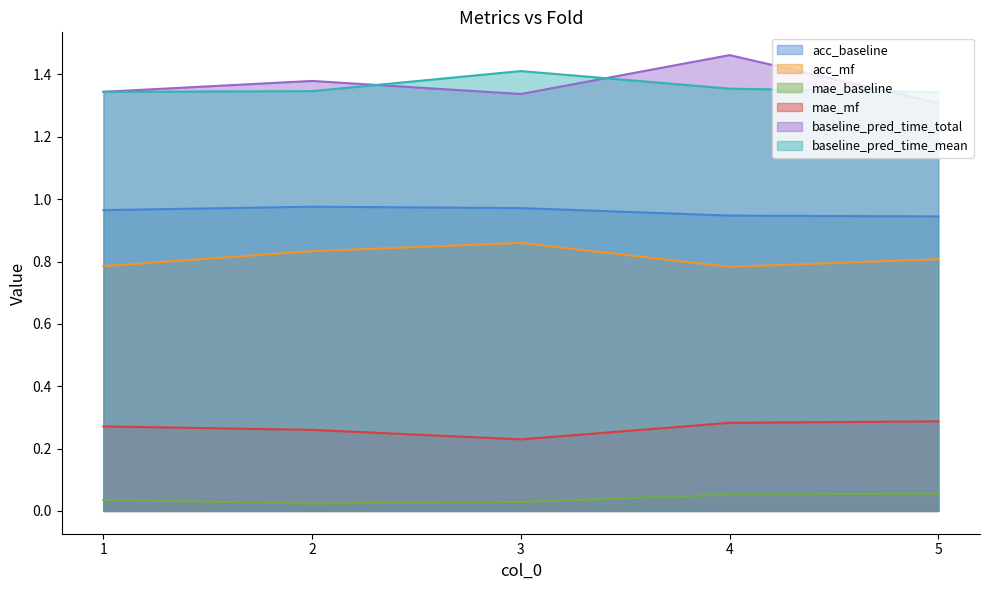

How many lines are shown in the chart?

6